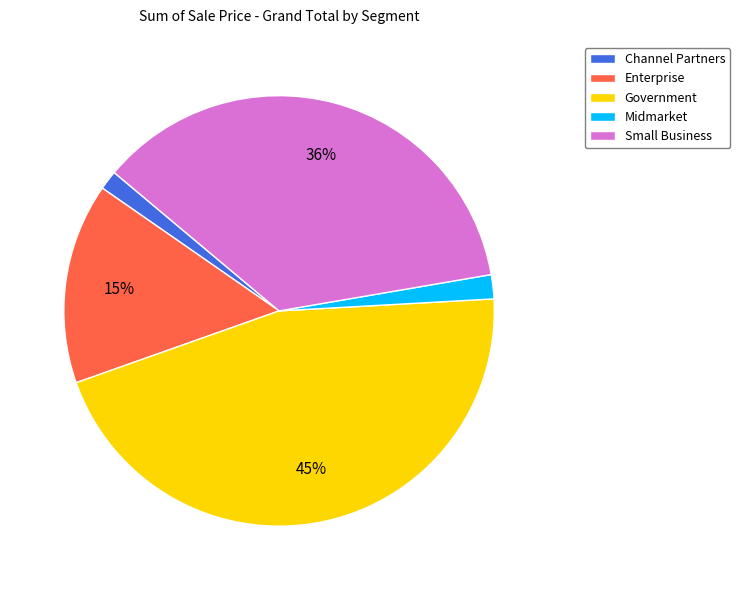

What is the ratio of the value at Small Business to the value at Government?

0.8